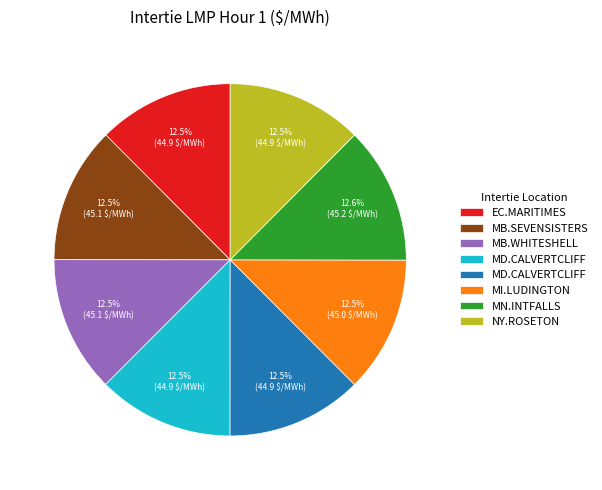

Is there a majority slice in this chart?

No